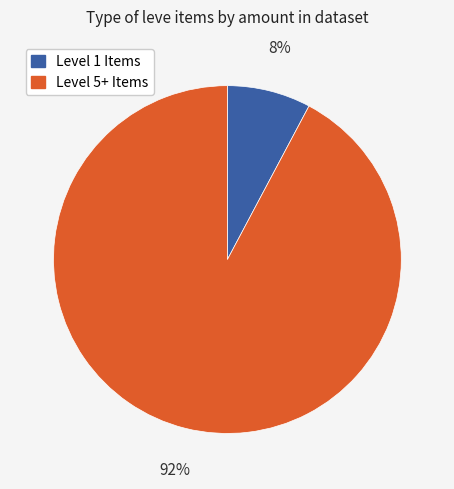

What is the smallest slice in the pie chart?

Level 1